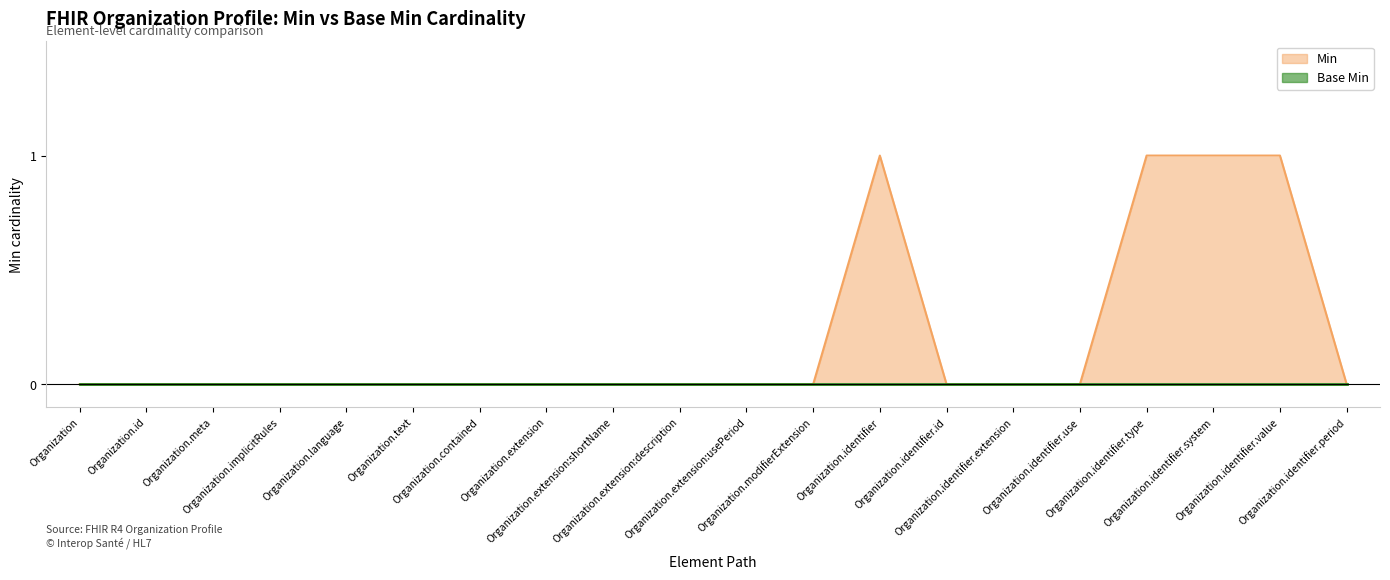

What position from the right is Organization.identifier.use?

5